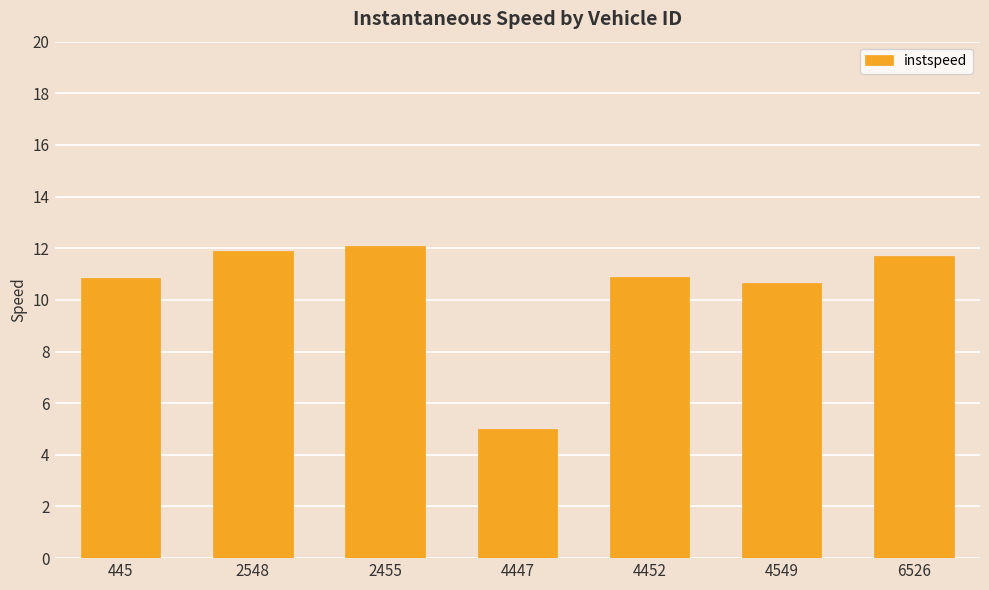

What is the sum of all values?

73.1